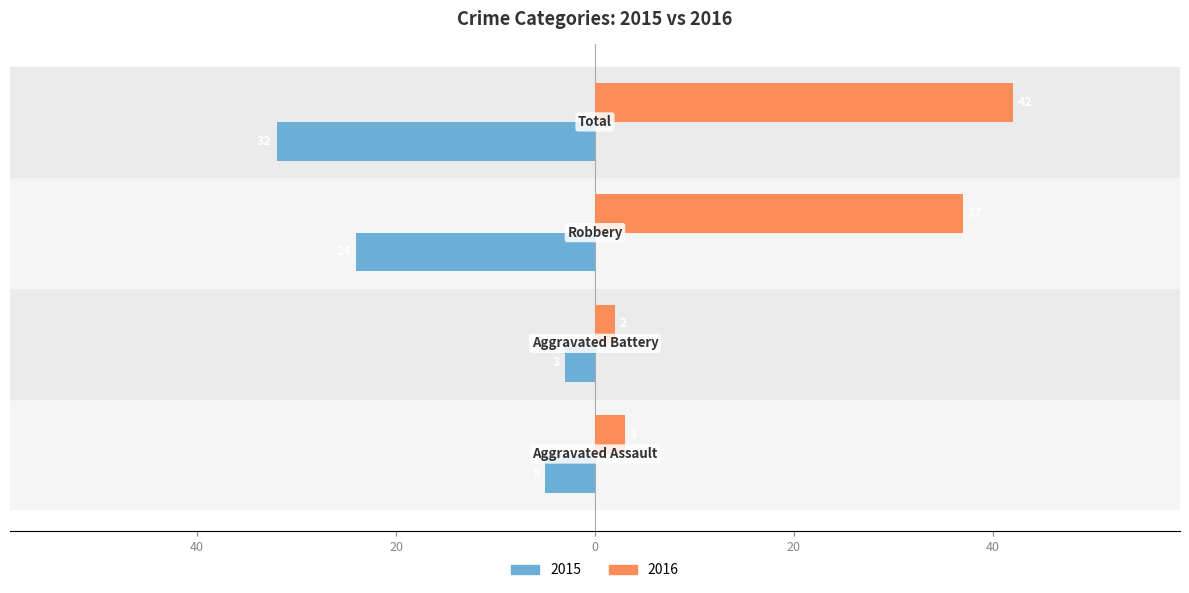

What is the maximum value shown in the chart?

42